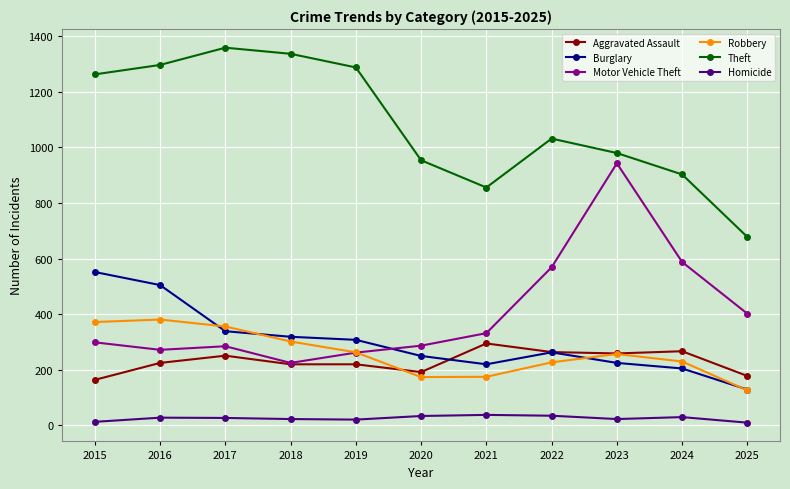

True or false: Theft has a value of 856 at 2021.

True